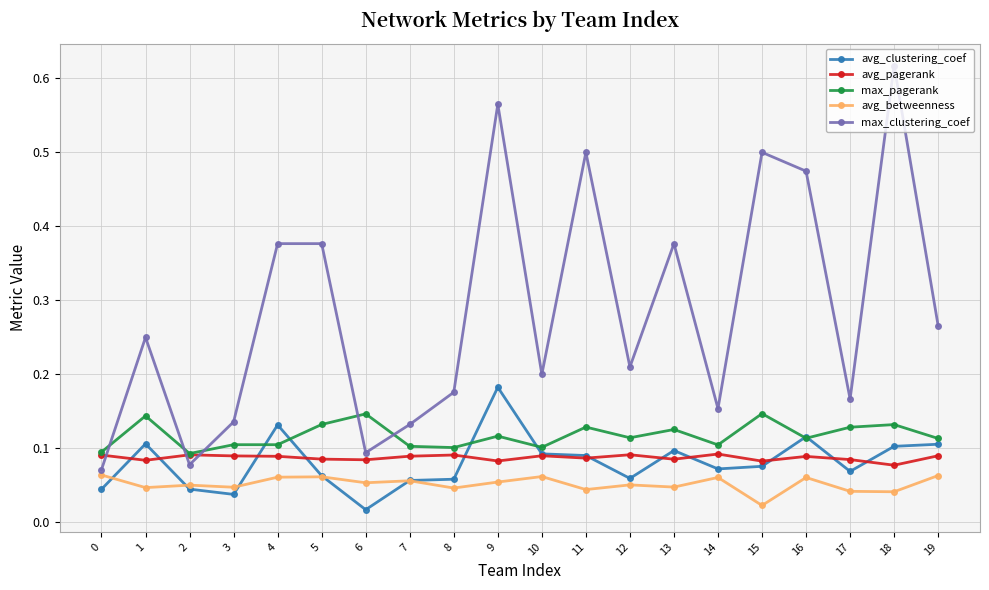

The avg_betweenness series shows 0.0 at 19. True or false?

False